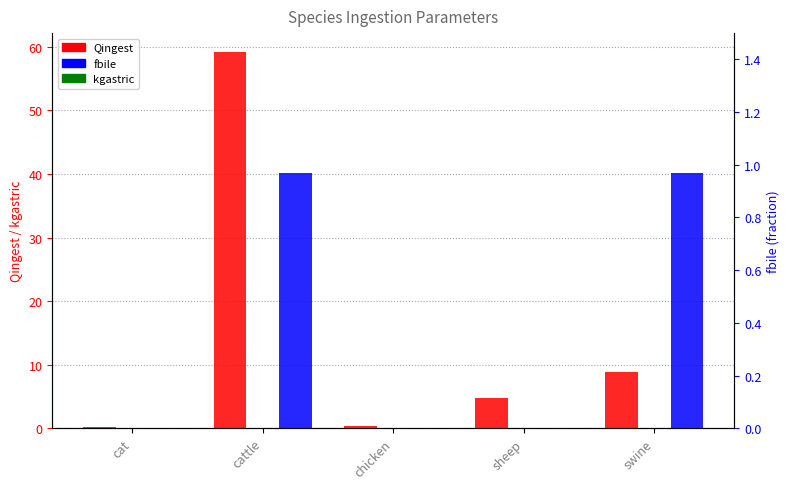

What is the label of the 5th bar from the right?

cat